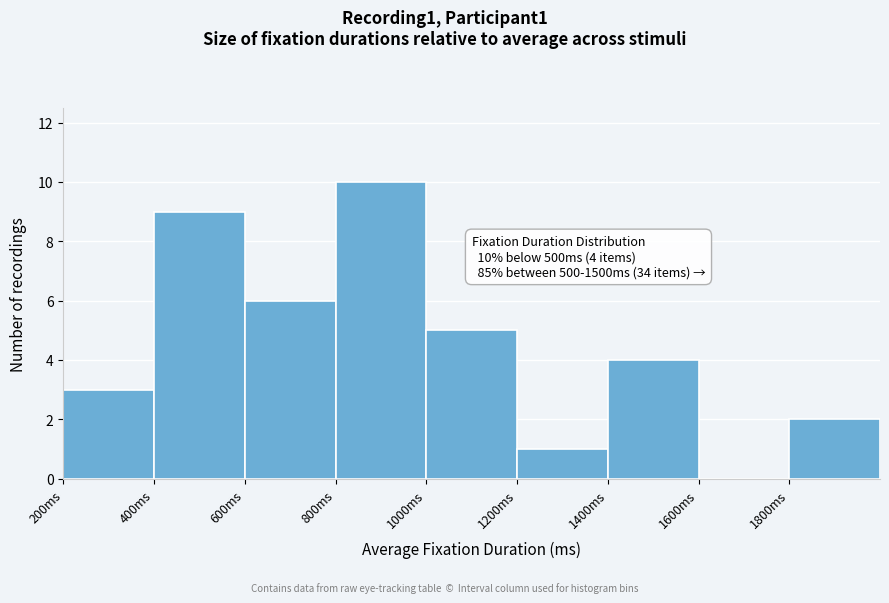

Over which range of the x-axis is the bar tallest?

800 to 1000